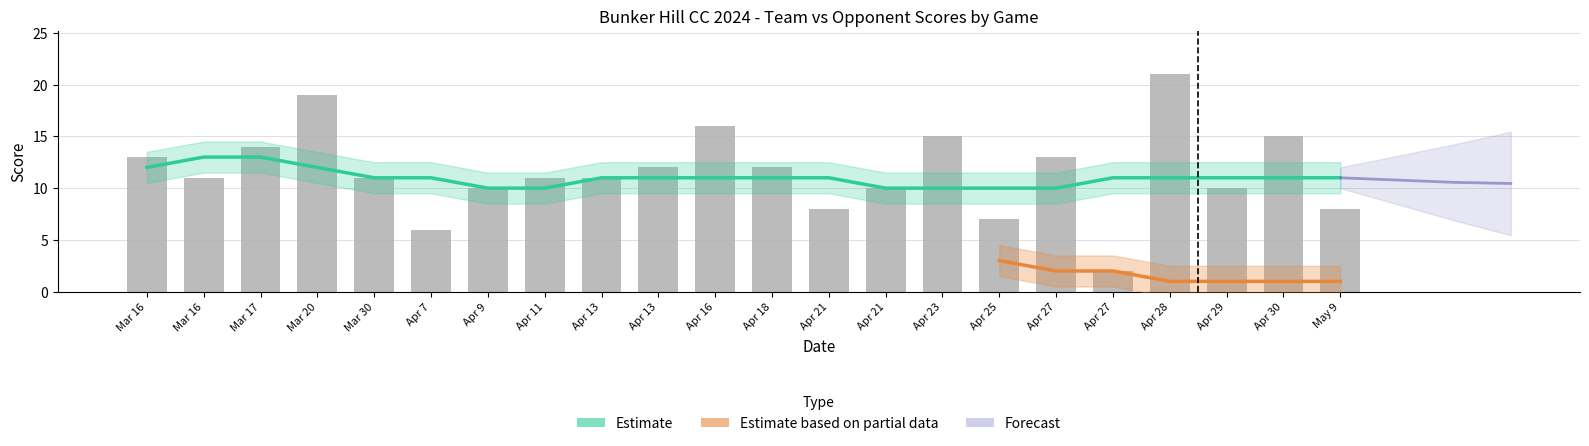

List the labels in order of value, largest first.

Apr 28, Mar 20, Apr 16, Apr 23, Apr 30, Mar 17, Mar 16, Apr 27, Apr 13, Apr 18, Mar 16, Mar 30, Apr 11, Apr 13, Apr 9, Apr 21, Apr 29, Apr 21, May 9, Apr 25, Apr 7, Apr 27